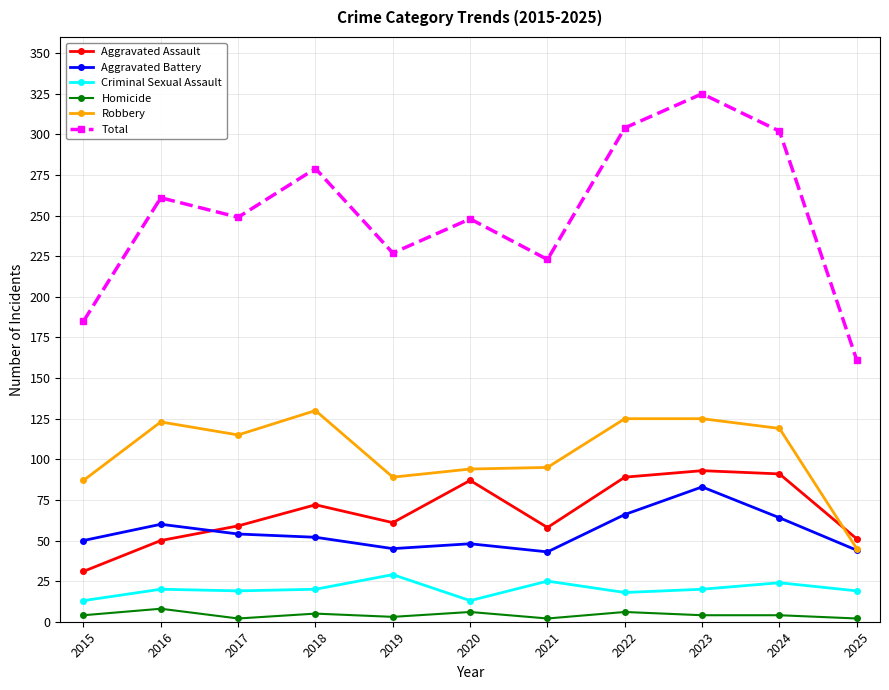

How many categories are shown in the chart?

11